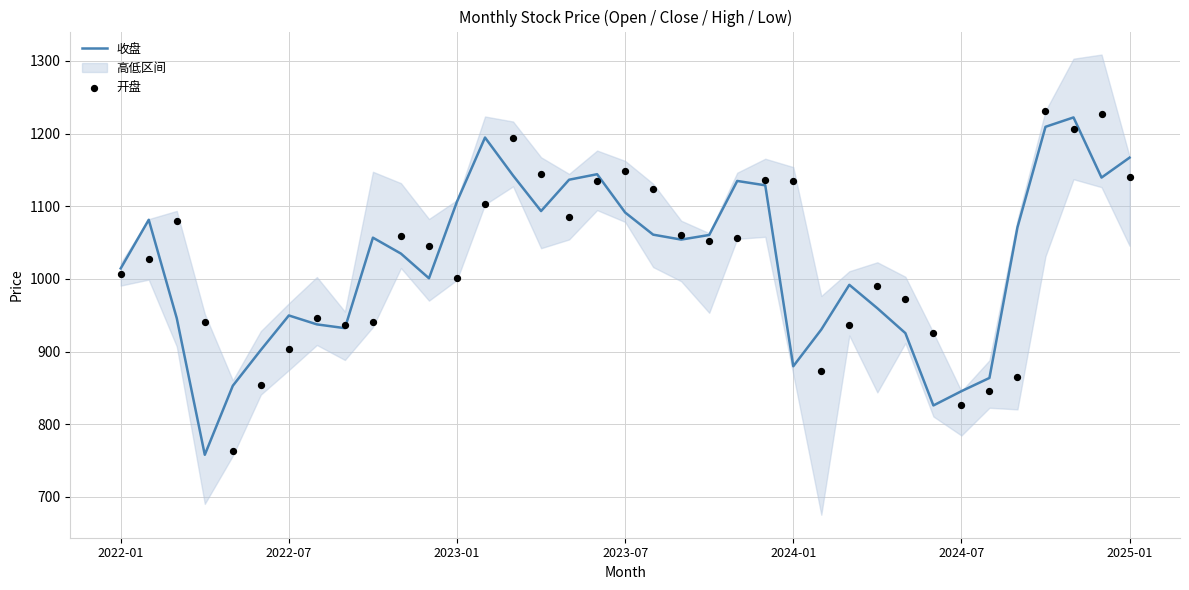

At how many categories does at least one series exceed 926?

32